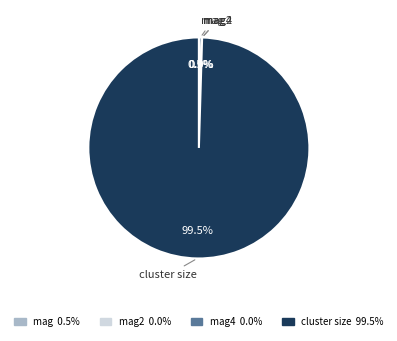

Which slice is the largest?

cluster size